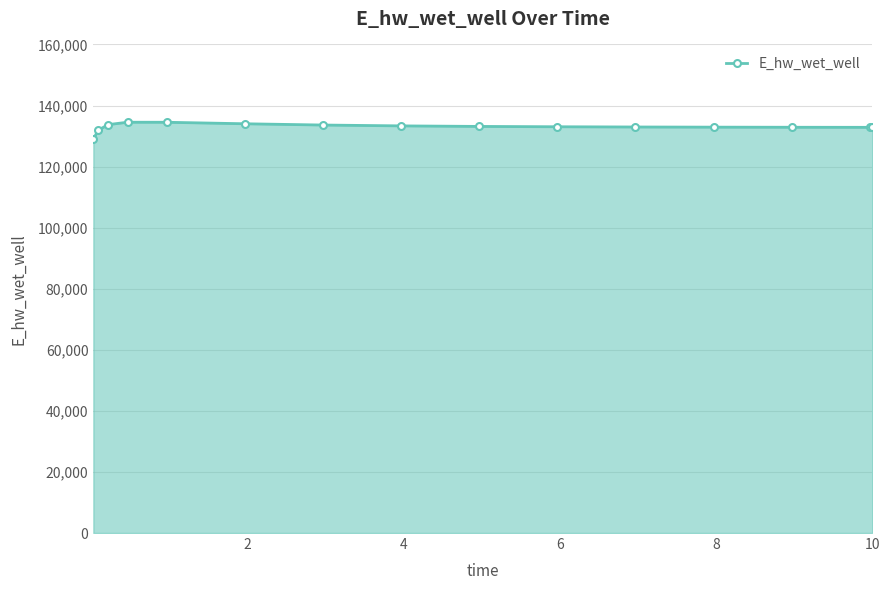

What is the value of the 9th point from the left?

133154.9